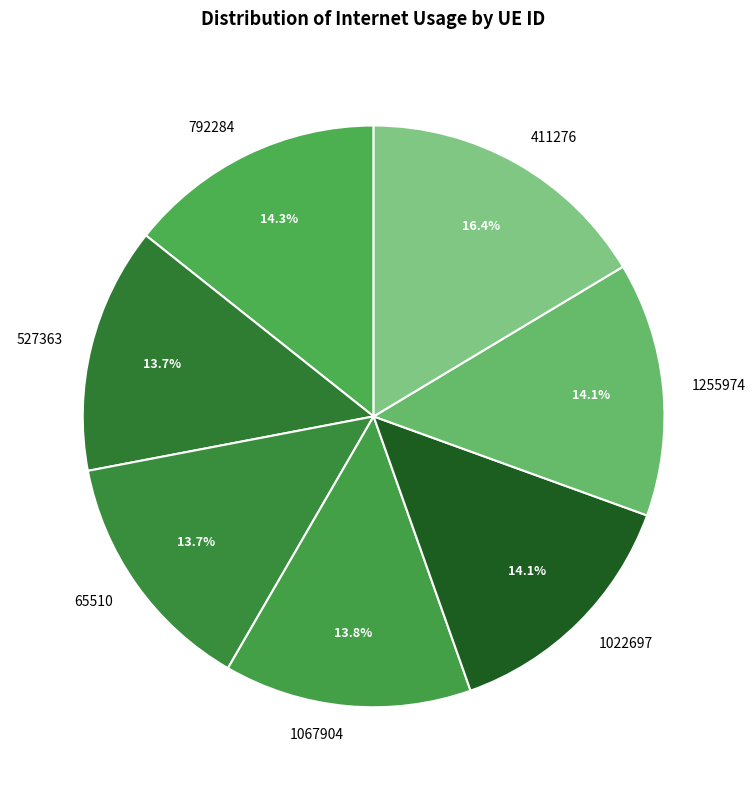

What is the ratio of the value at 1022697 to the value at 1255974?

1.0